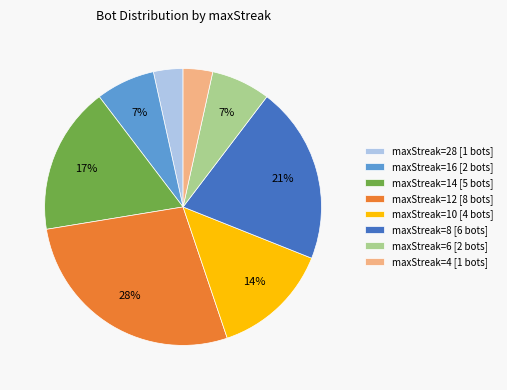

Approximately how many times larger is the value at maxStreak=12 [8 bots] compared to maxStreak=10 [4 bots]?

2.0